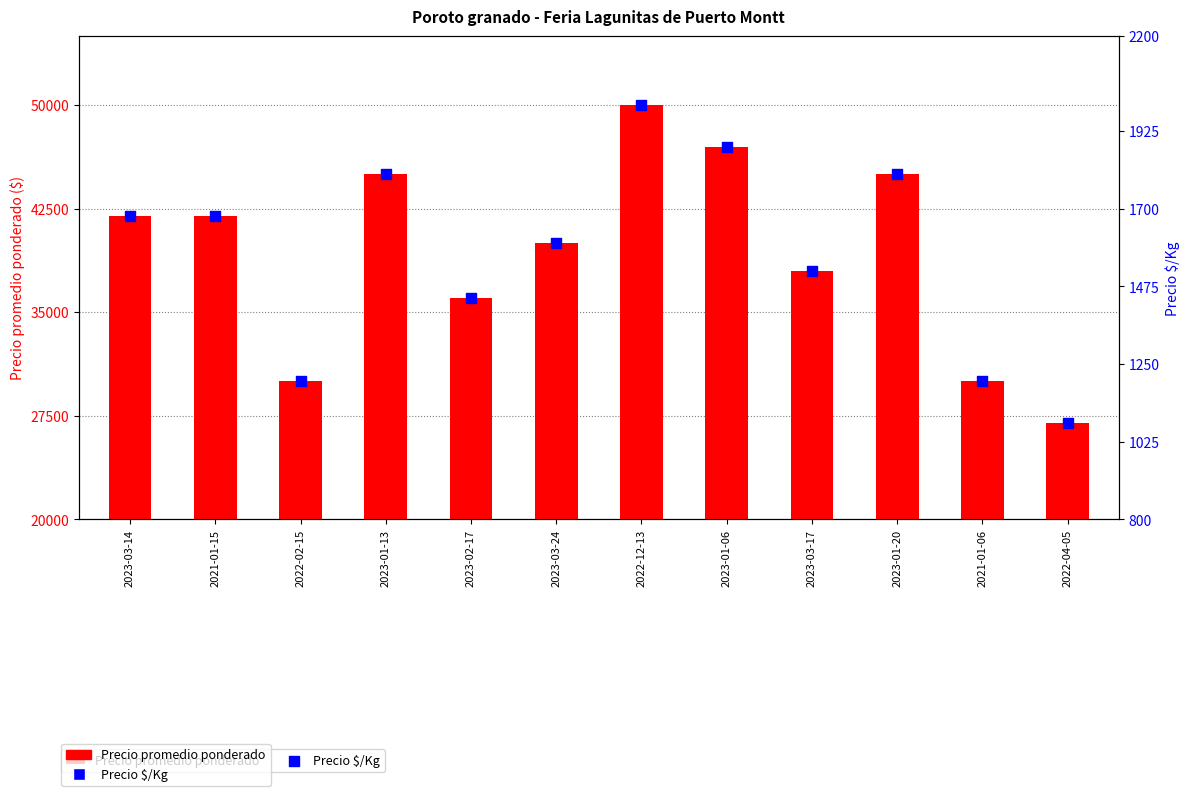

Which series reaches the maximum Y coordinate?

Precio promedio ponderado